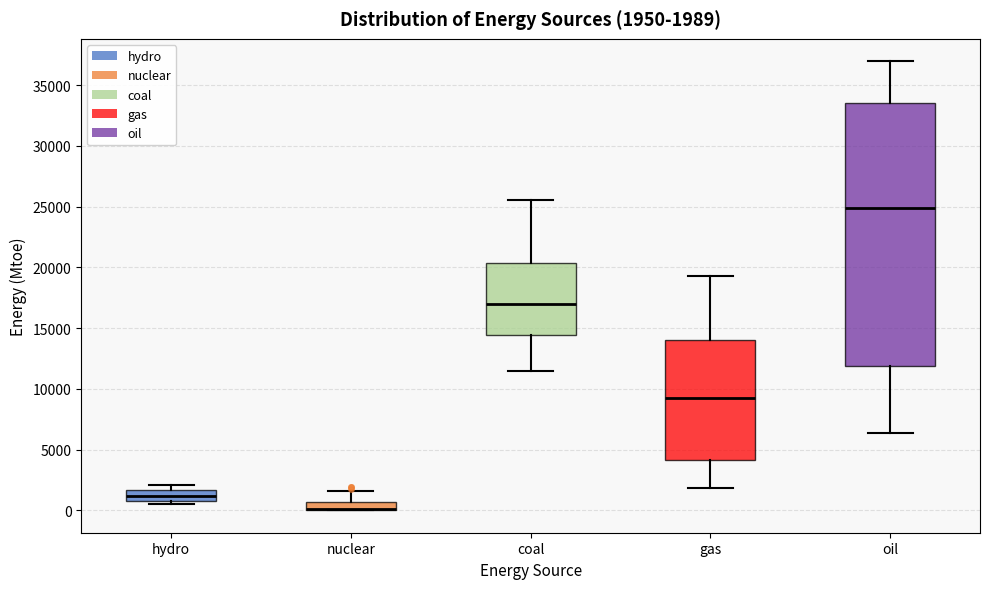

Which box is the tallest, from its lower edge to its upper edge?

oil